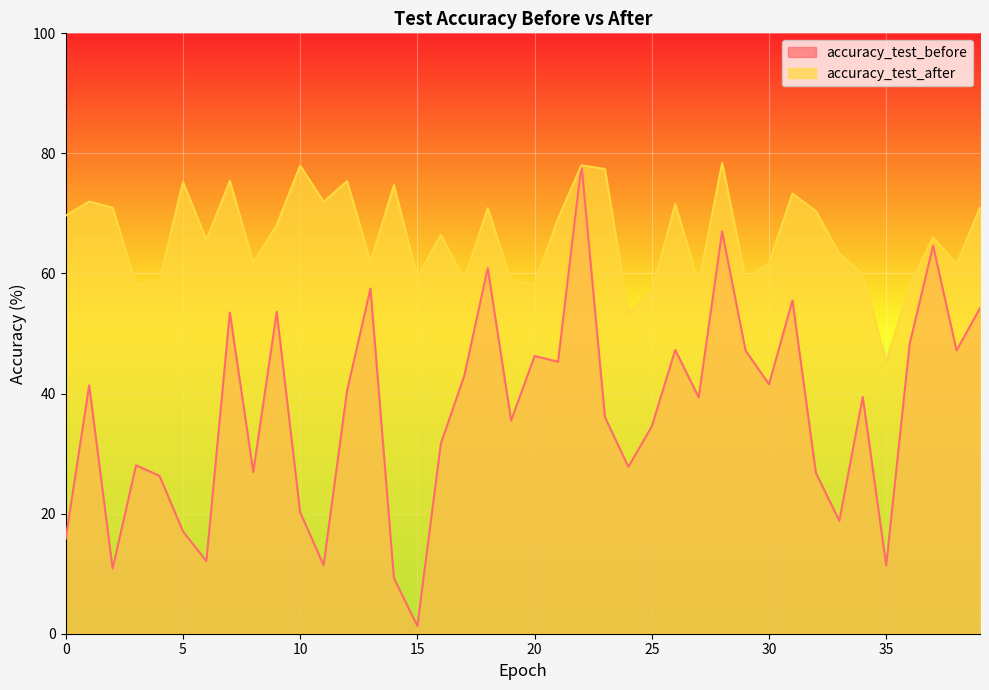

The value of accuracy_test_after at 32 is 70.4. True or false?

True